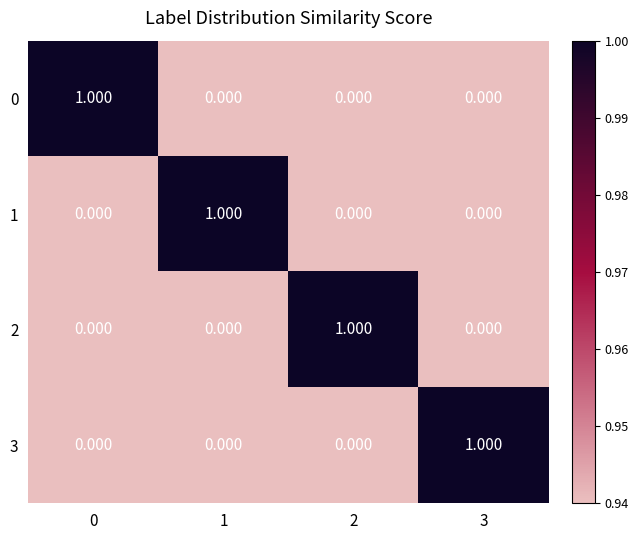

Is the value of 1 at 2 greater than the value of 0 at 0?

No